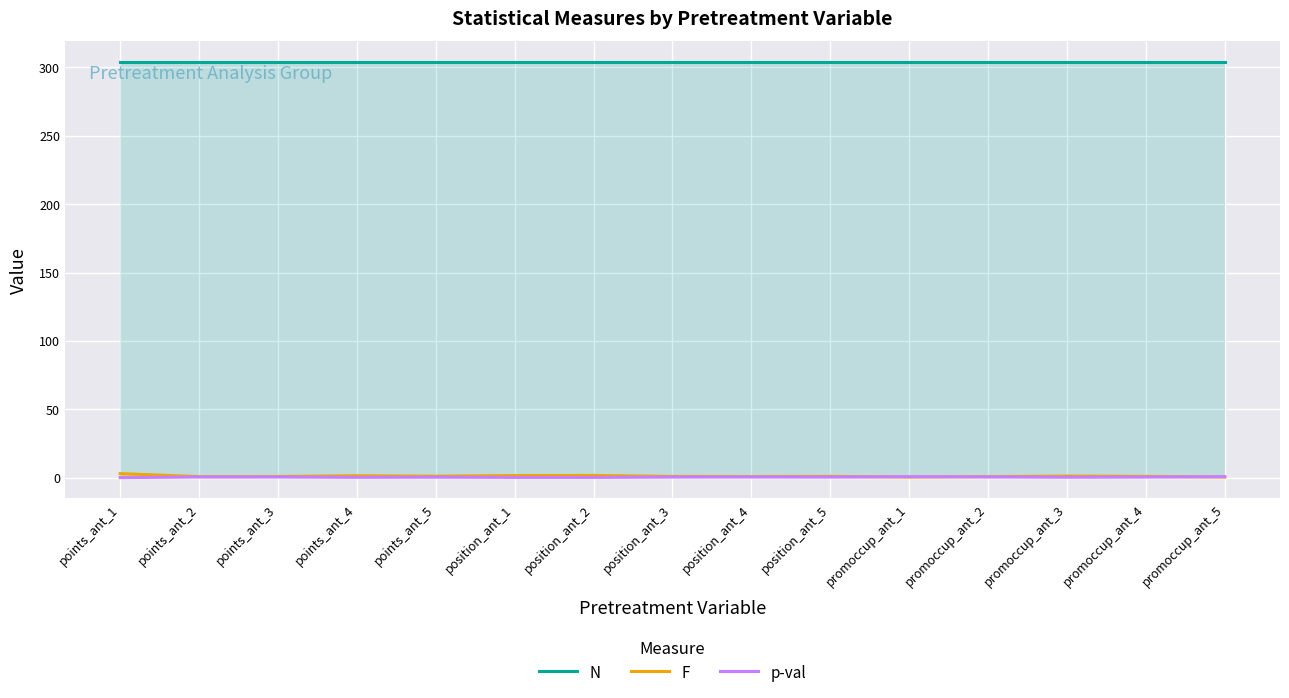

What is the label of the 9th point from the right?

position_ant_2